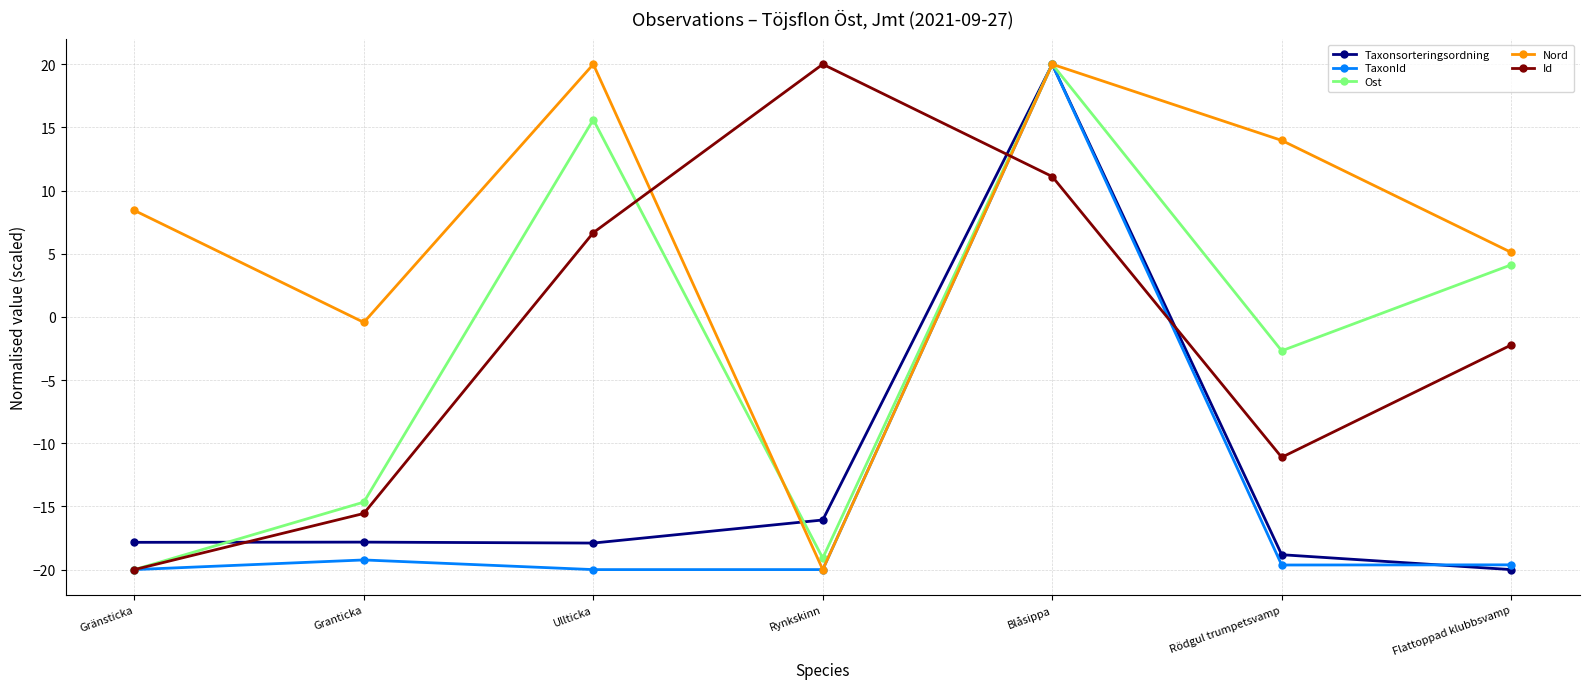

What is the maximum value for Taxonsorteringsordning?

20.0